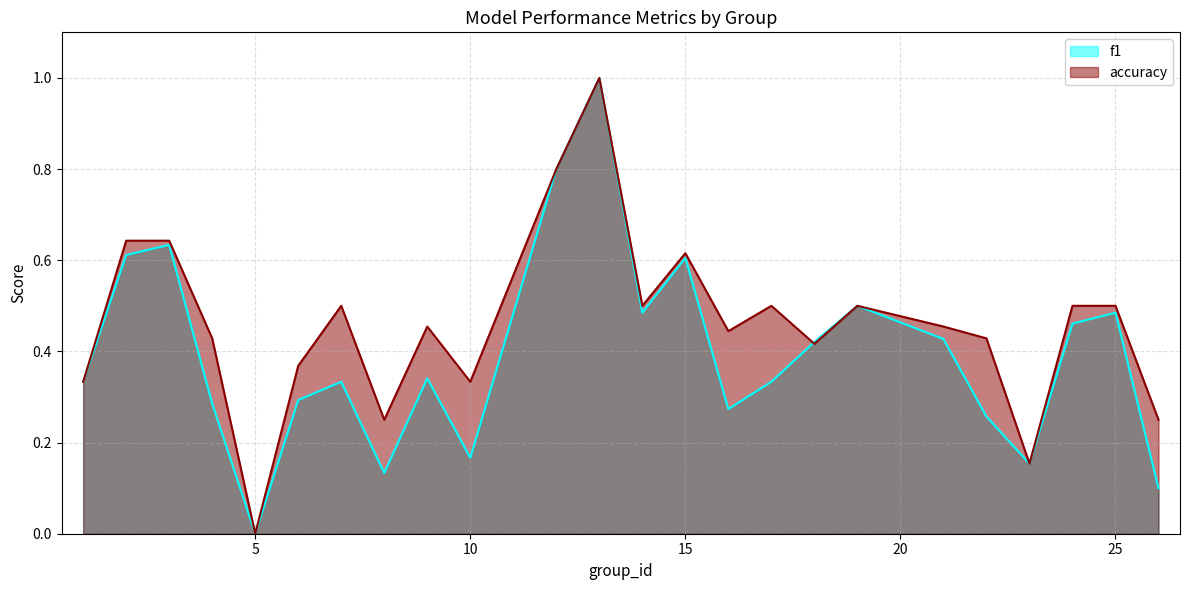

What is the maximum value shown in the chart?

1.0